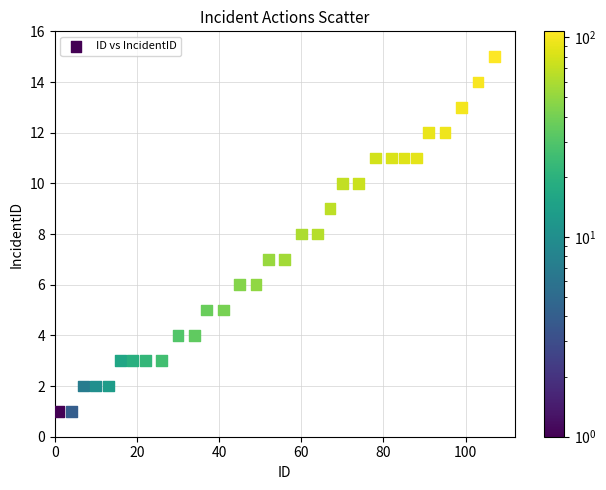

What is the range of X values (max minus min)?

106